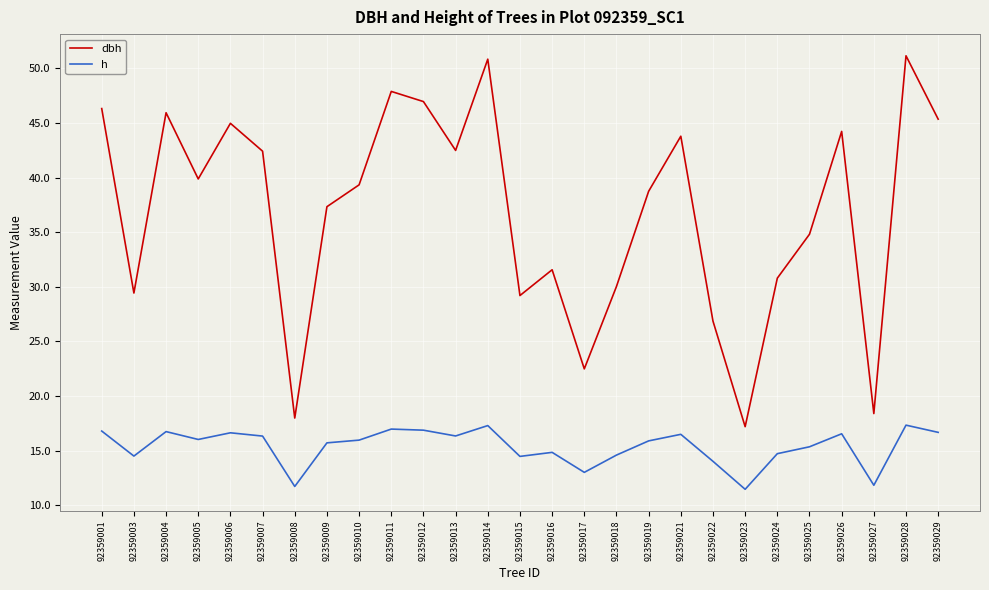

At how many categories does at least one series exceed 35?

16